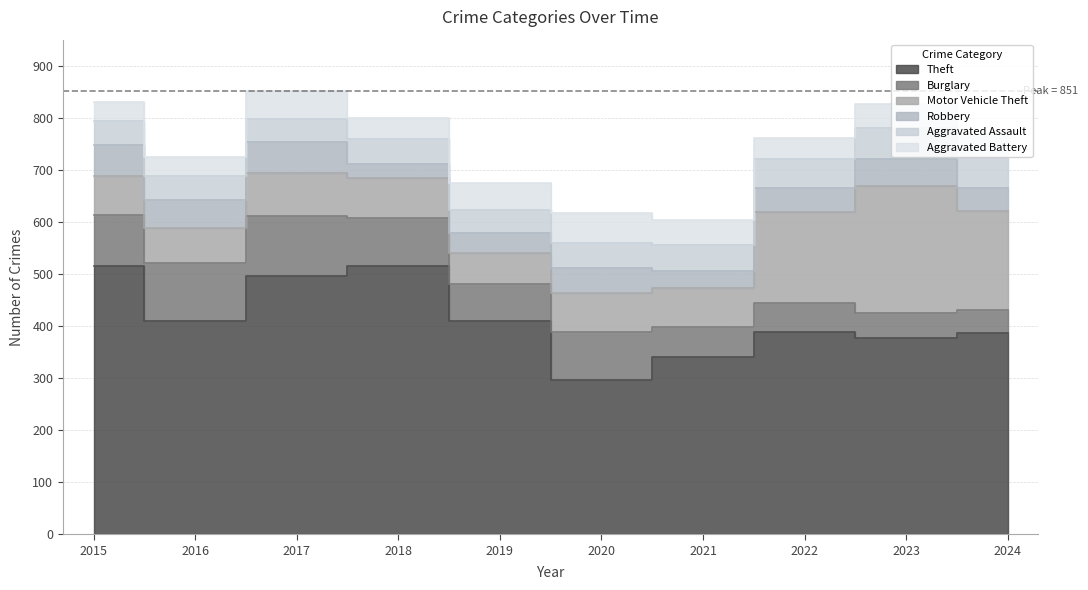

Reading left to right, extract all data points from this chart.

Theft: 2015=515	2016=409	2017=497	2018=515	2019=409	2020=296	2021=341	2022=388	2023=377	2024=386
Burglary: 2015=98	2016=112	2017=114	2018=92	2019=72	2020=92	2021=57	2022=56	2023=48	2024=44
Motor Vehicle Theft: 2015=75	2016=67	2017=82	2018=78	2019=60	2020=75	2021=75	2022=175	2023=243	2024=190
Robbery: 2015=59	2016=54	2017=60	2018=27	2019=38	2020=48	2021=32	2022=46	2023=53	2024=46
Aggravated Assault: 2015=46	2016=46	2017=44	2018=48	2019=44	2020=48	2021=50	2022=55	2023=59	2024=56
Aggravated Battery: 2015=38	2016=37	2017=54	2018=39	2019=51	2020=59	2021=49	2022=42	2023=47	2024=46